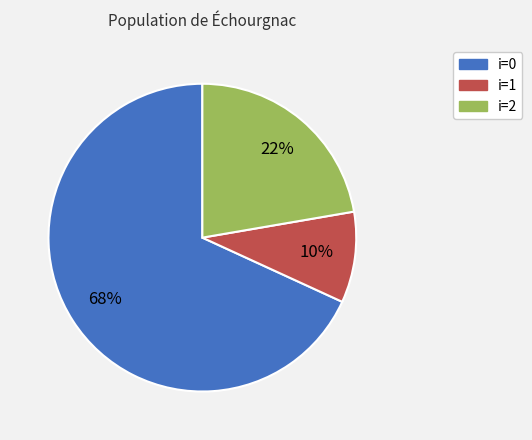

To the nearest percent, what is the average slice percentage?

33%